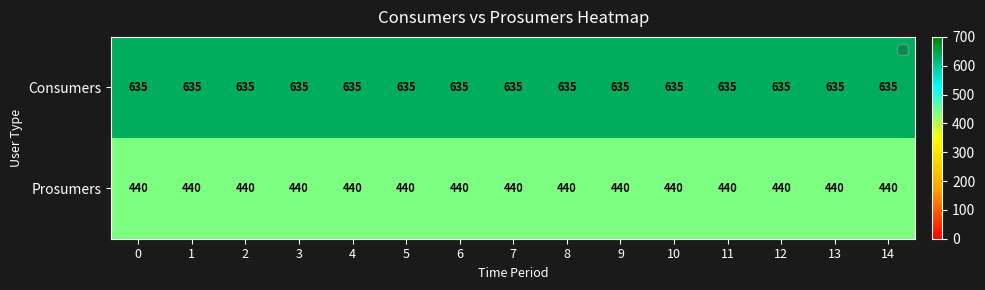

What is the difference between the highest and lowest values at 7?

195